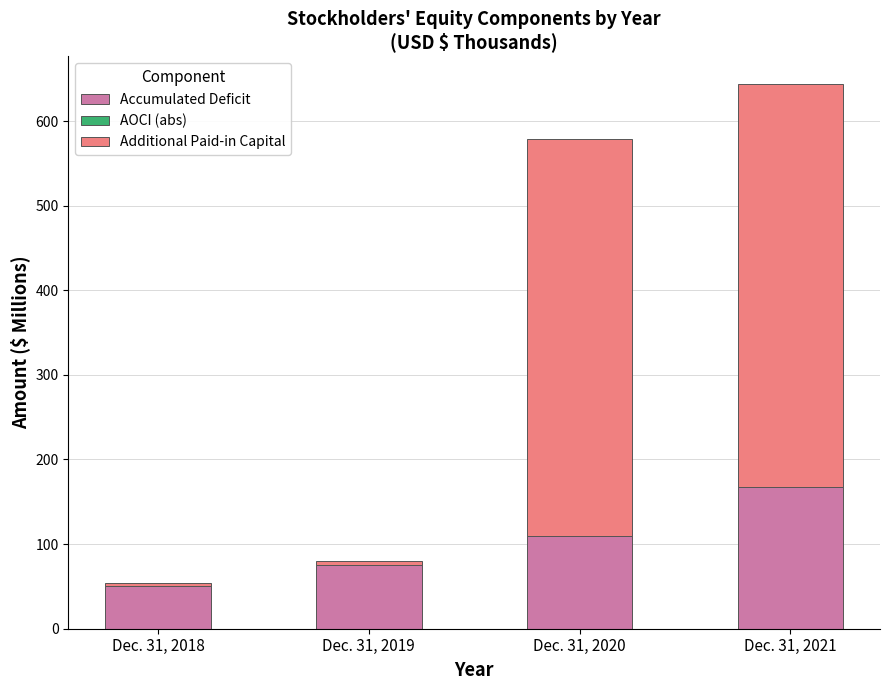

What is the total value across all series at Dec. 31, 2020?

578.9